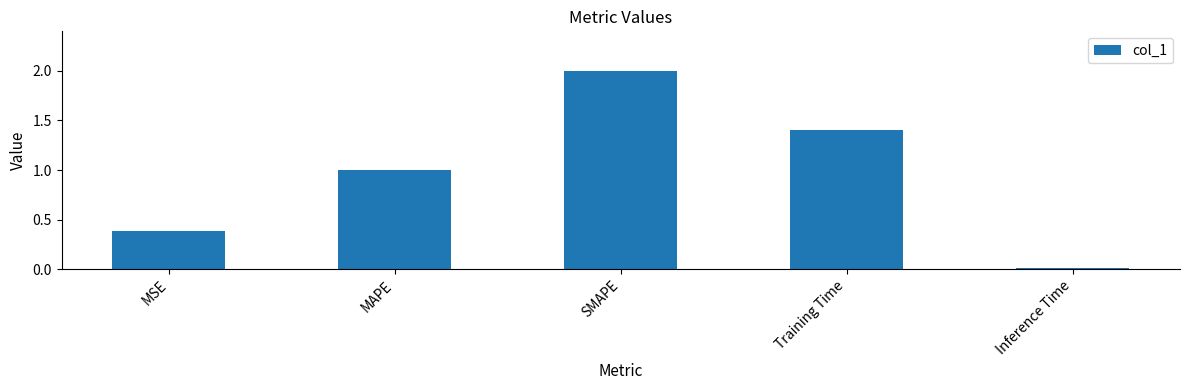

True or false: the data shows 0.4 at MSE.

True